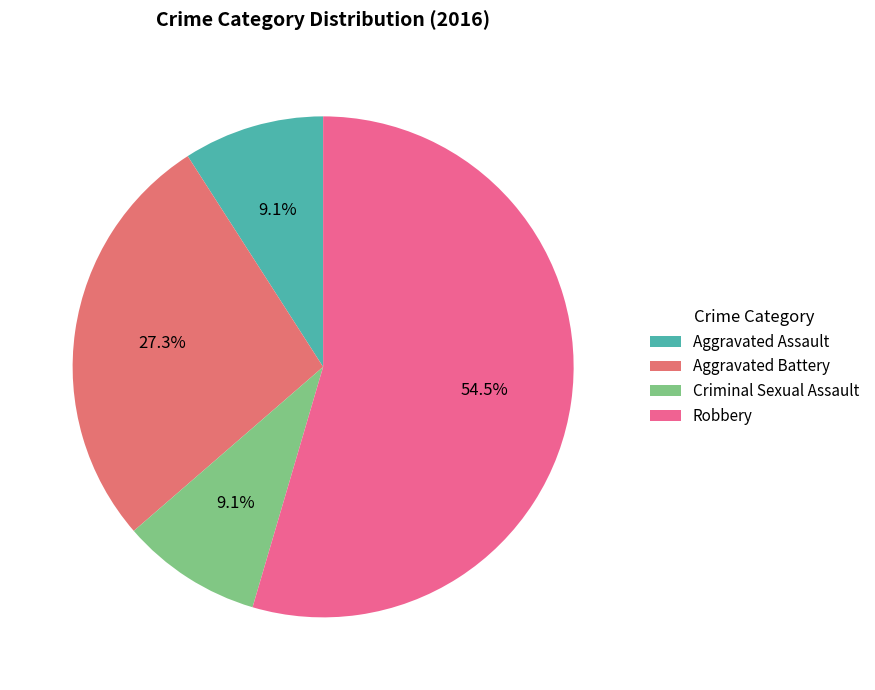

Rank the categories by value from highest to lowest.

Robbery, Aggravated Battery, Aggravated Assault, Criminal Sexual Assault